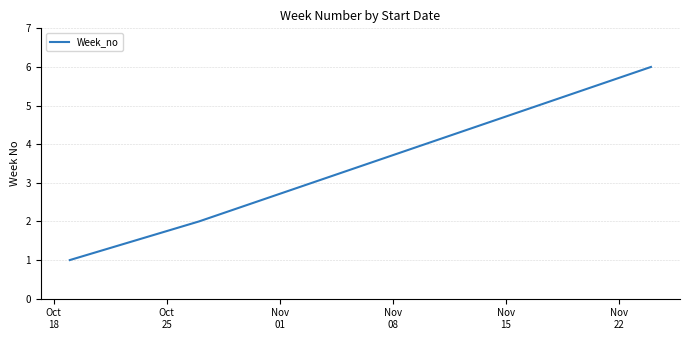

Reading left to right, transcribe all the data shown in this chart.

1	2	3	4	5	6